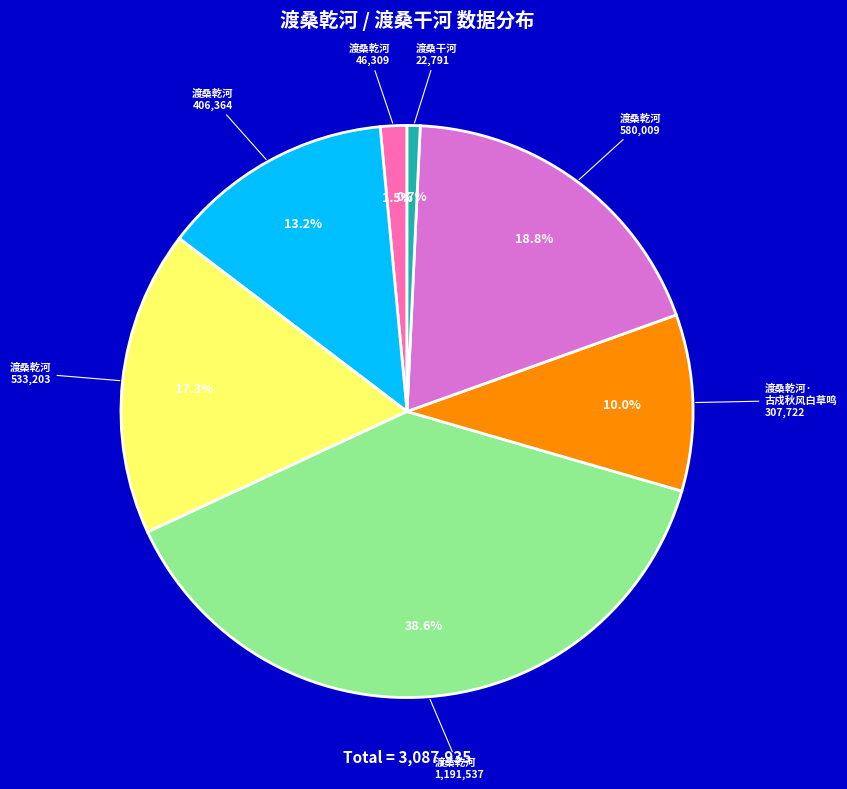

What percentage do 渡桑乾河 533,203 and 渡桑乾河 580,009 together represent?

36.1%